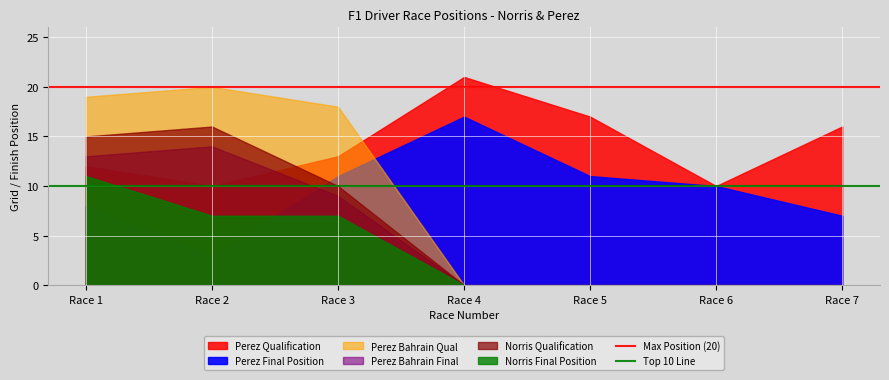

True or false: Top 10 Line has a value of 15 at Race 1.

False